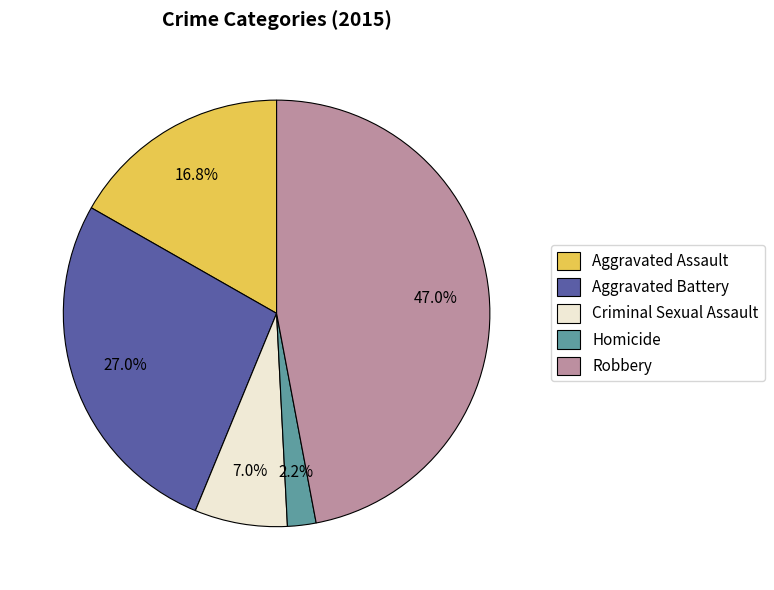

Which slice is the smallest?

Homicide